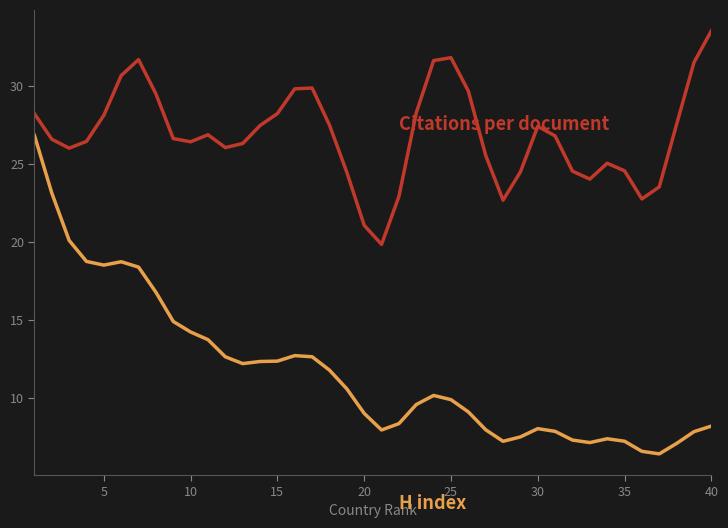

What is the minimum value shown in the chart?

6.4